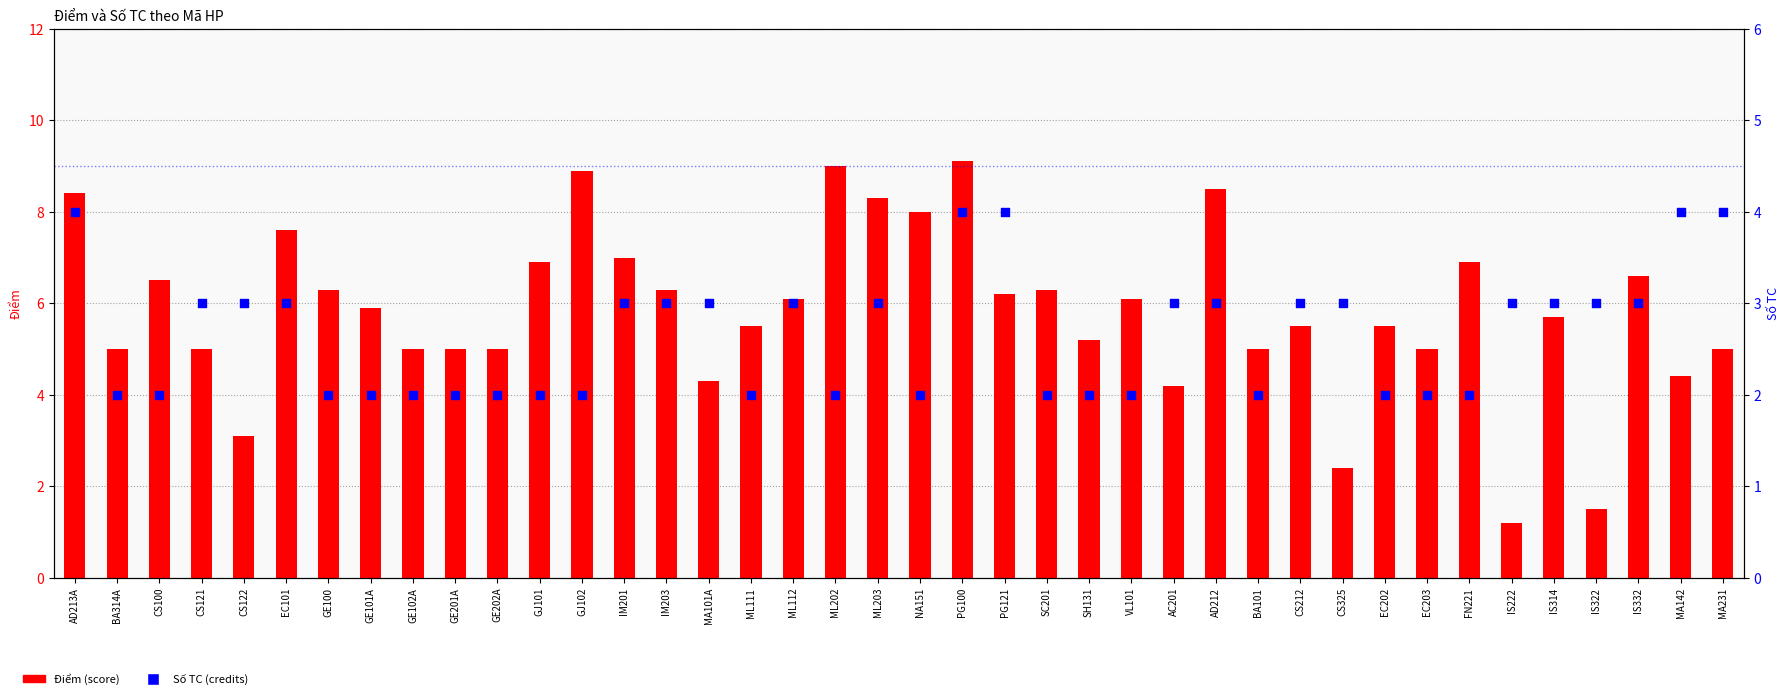

What are all the series names shown in the legend?

Điểm, Số TC